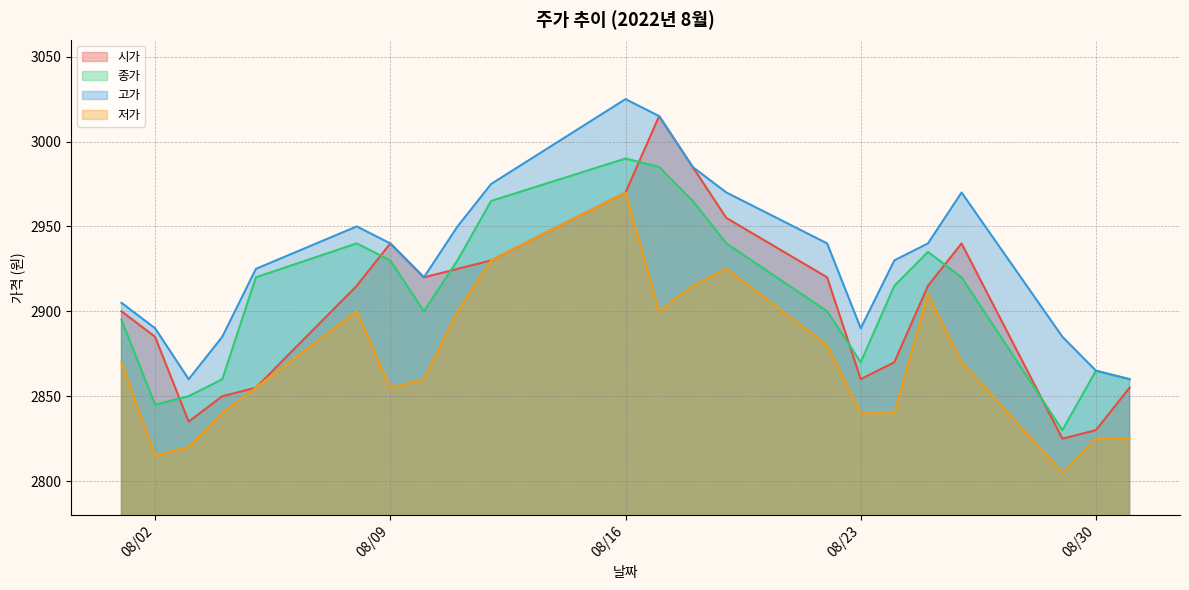

True or false: 저가 has more than 1 points higher than both neighbors.

True